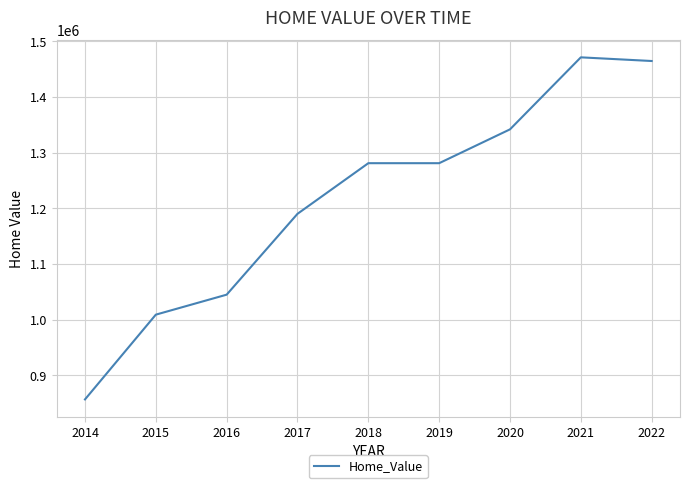

What is the sum of all values?

10940573